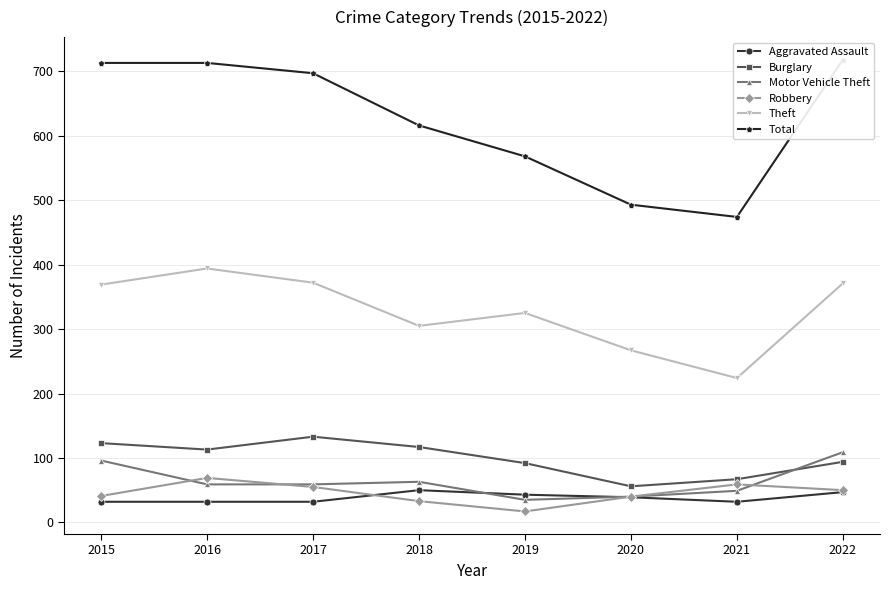

How many lines are shown in the chart?

6